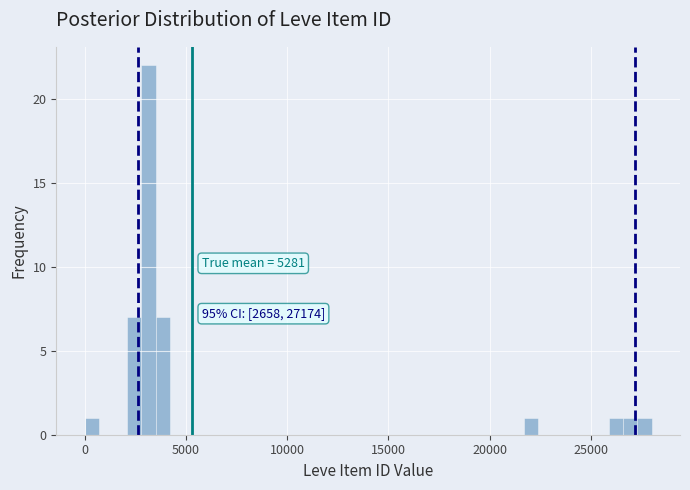

Around what value on the x-axis is the tallest bar? Give the approximate position of its centre, as read against the axis.

3000